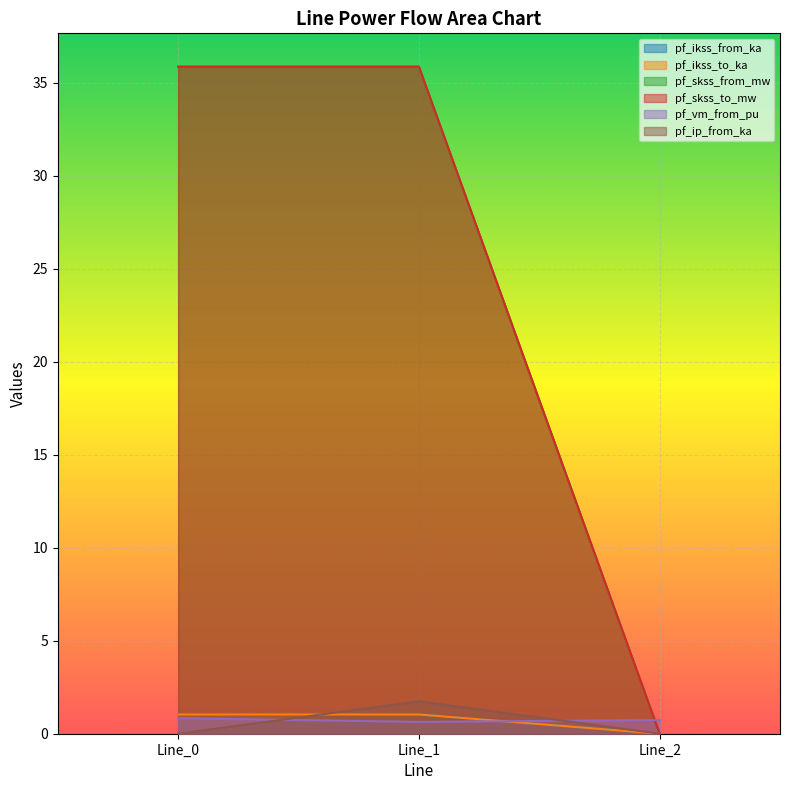

What is the greatest value displayed?

35.9